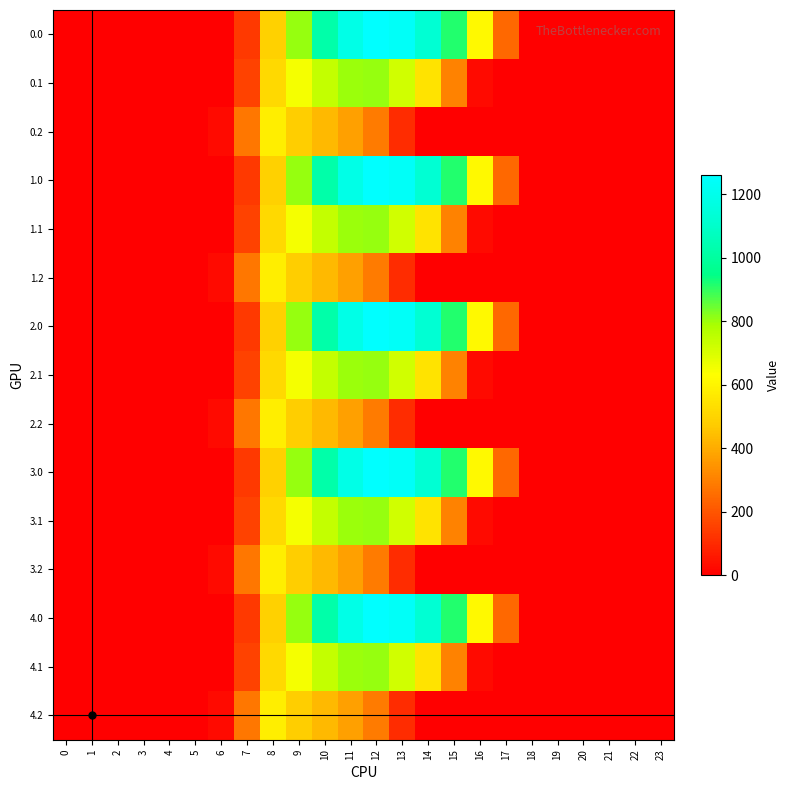

What is the difference between the highest and lowest values at 8?

87.4